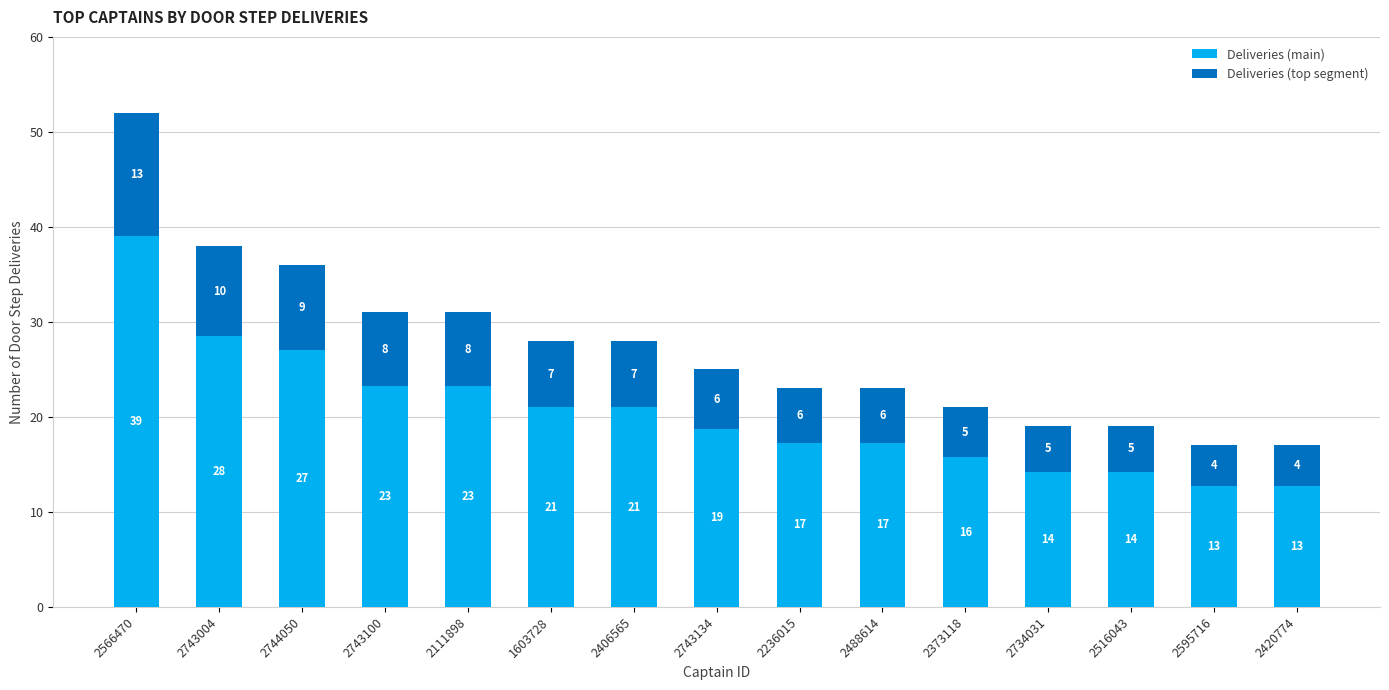

What is the label of the 2nd bar from the left?

2743004